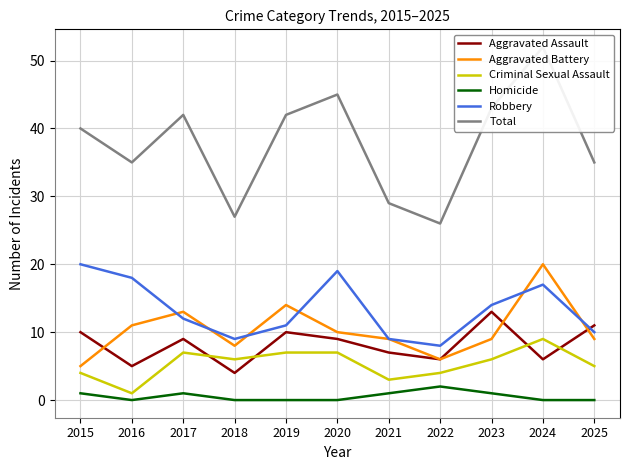

What is the value of the Aggravated Assault point at the 5th from the left?

10